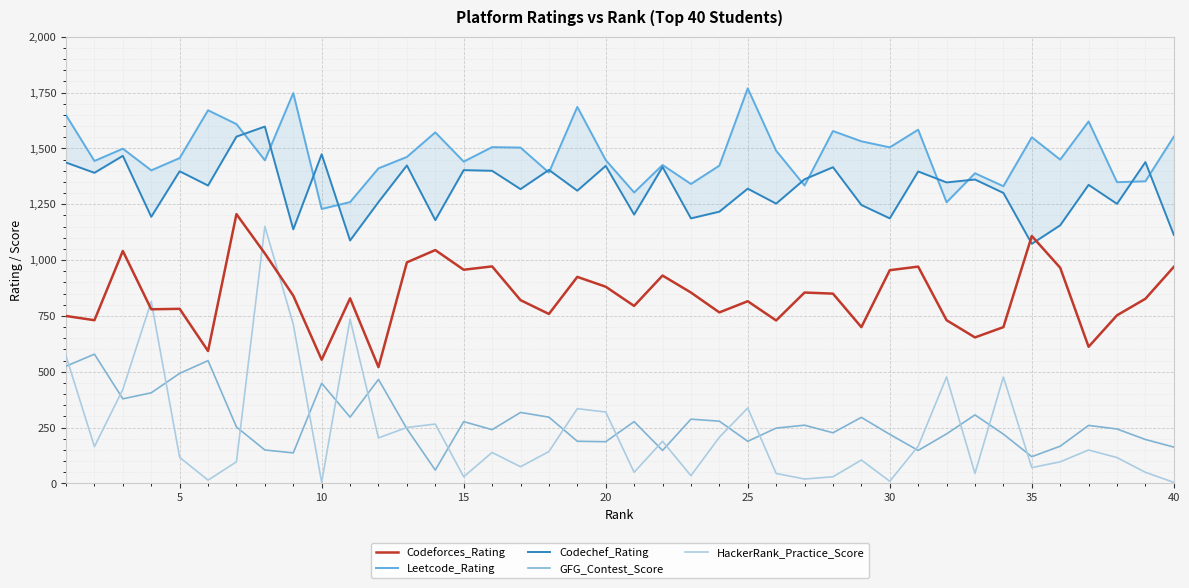

Rank the series by their maximum value, from highest to lowest.

Leetcode_Rating, Codechef_Rating, Codeforces_Rating, HackerRank_Practice_Score, GFG_Contest_Score